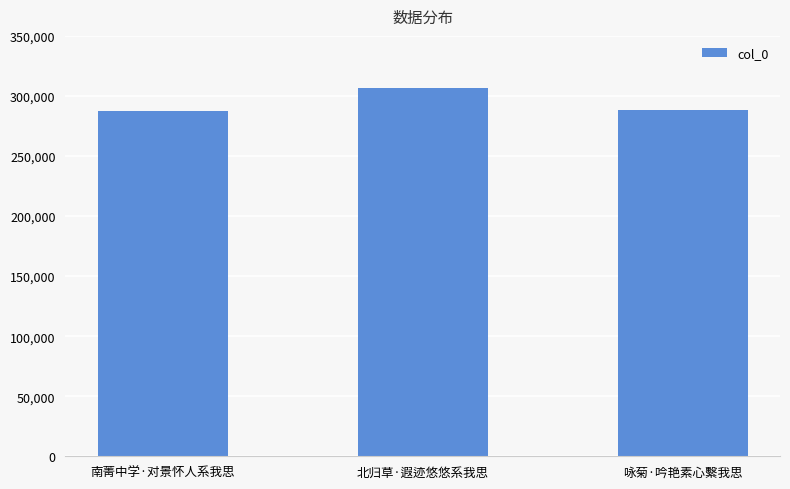

What is the sum of the values at 南菁中学·对景怀人系我思 and 北归草·遐迹悠悠系我思?

594618